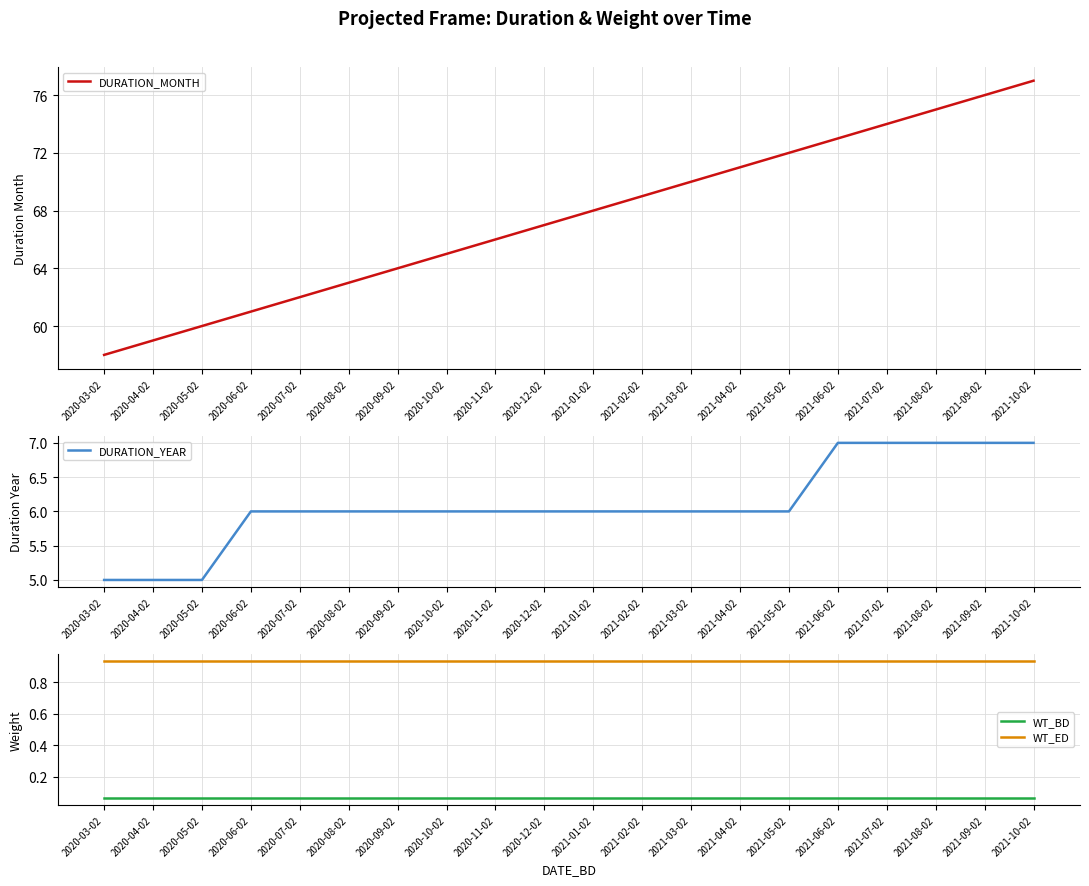

Count the number of data series in this chart.

4